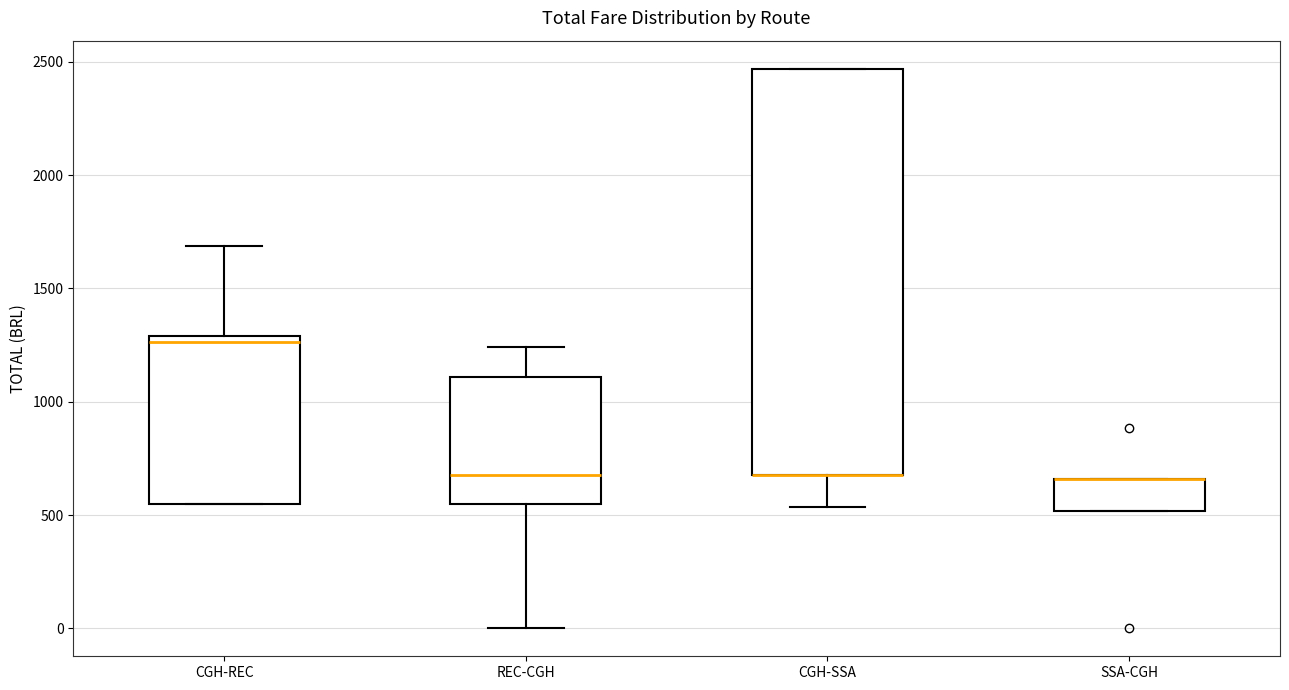

Reading left to right, read every box against the y-axis: the position of its median line, the range the box covers, and the ends of its whiskers. The values are not printed on the chart, so give them approximately, as read against the axis.

CGH-REC: median 1250, box 550 to 1300, whiskers 550 to 1700
REC-CGH: median 700, box 550 to 1100, whiskers 0 to 1250
CGH-SSA: median 700 (drawn on the box's lower edge), box 700 to 2450, whiskers 550 to 2450
SSA-CGH: median 650 (drawn on the box's upper edge), box 500 to 650, whiskers 500 to 650